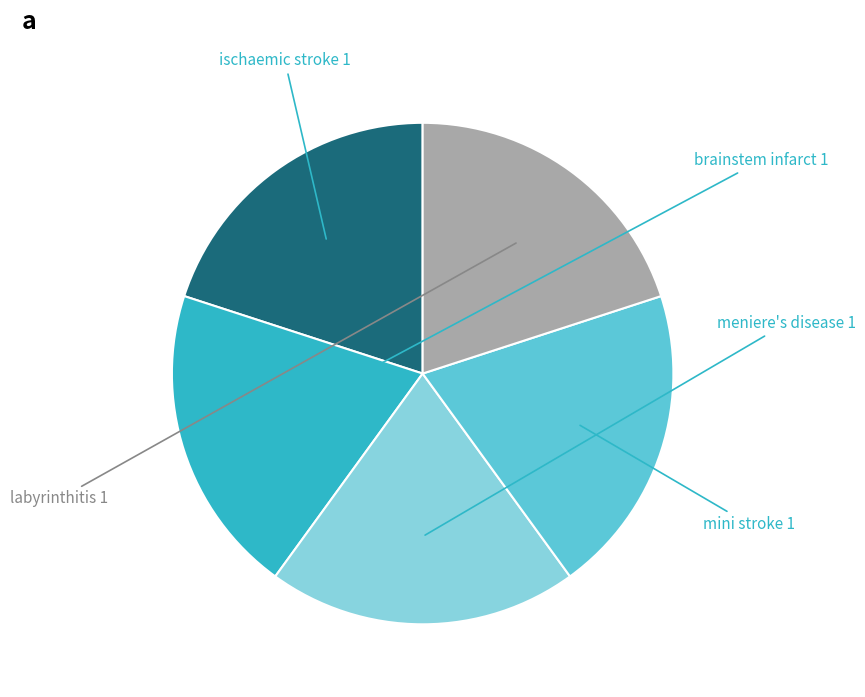

Is there a majority slice in this chart?

No